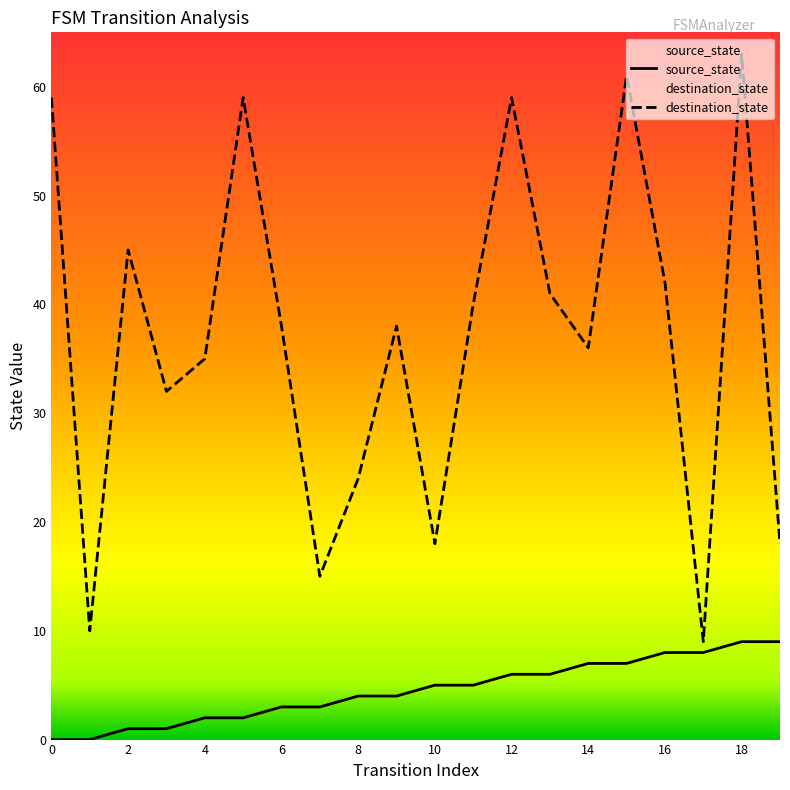

Rank the categories by source_state value from highest to lowest.

18, 19, 16, 17, 14, 15, 12, 13, 10, 11, 8, 9, 6, 7, 4, 5, 2, 3, 0, 1